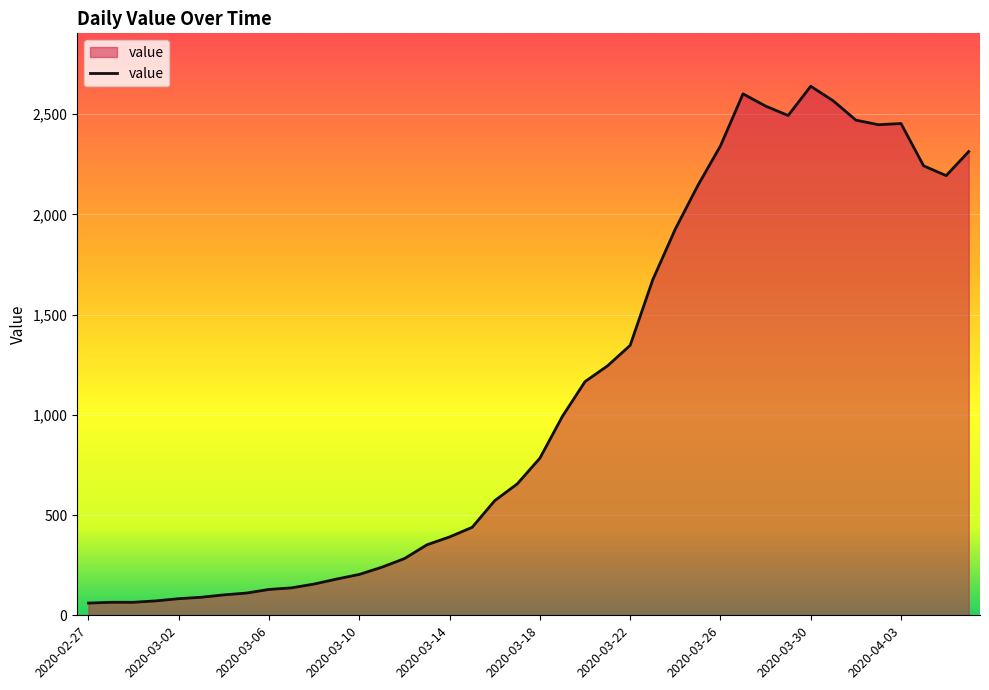

What is the minimum value shown in the chart?

61